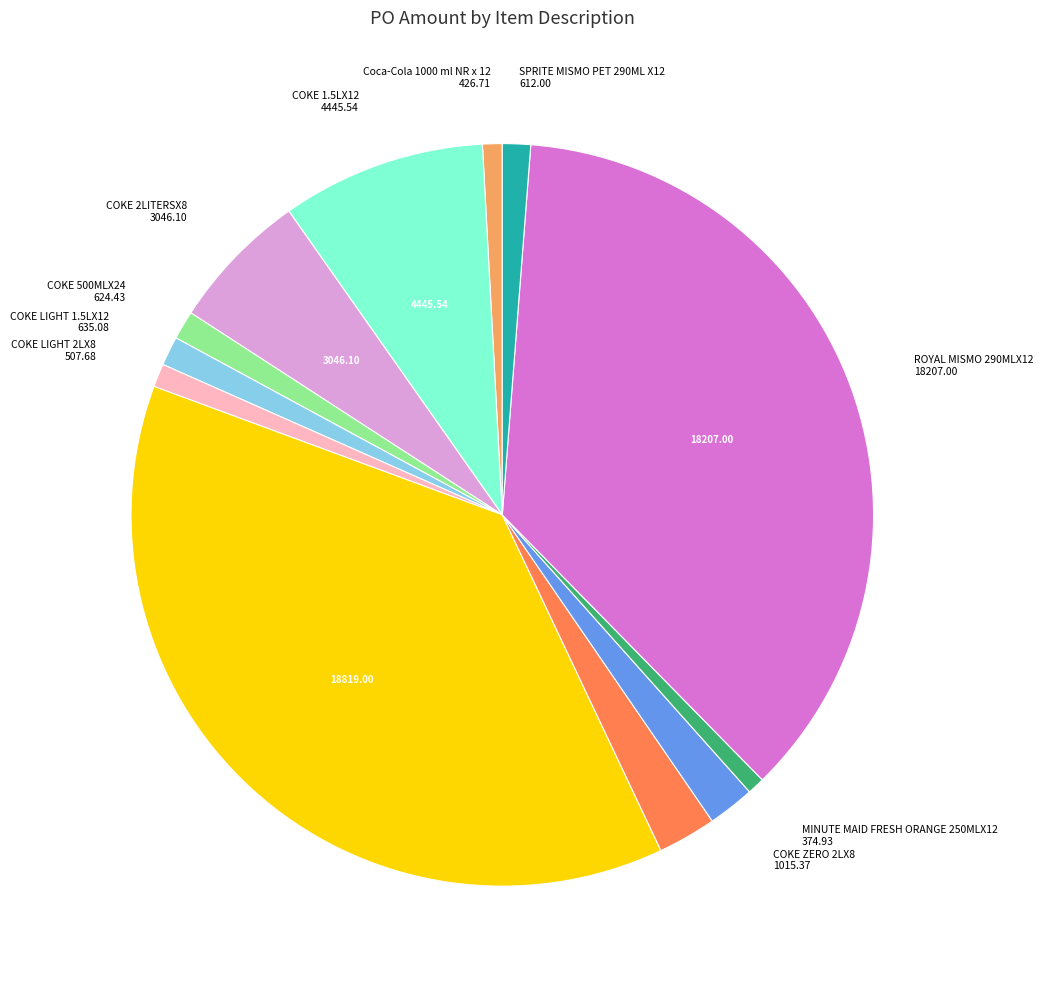

Is there a majority slice in this chart?

No